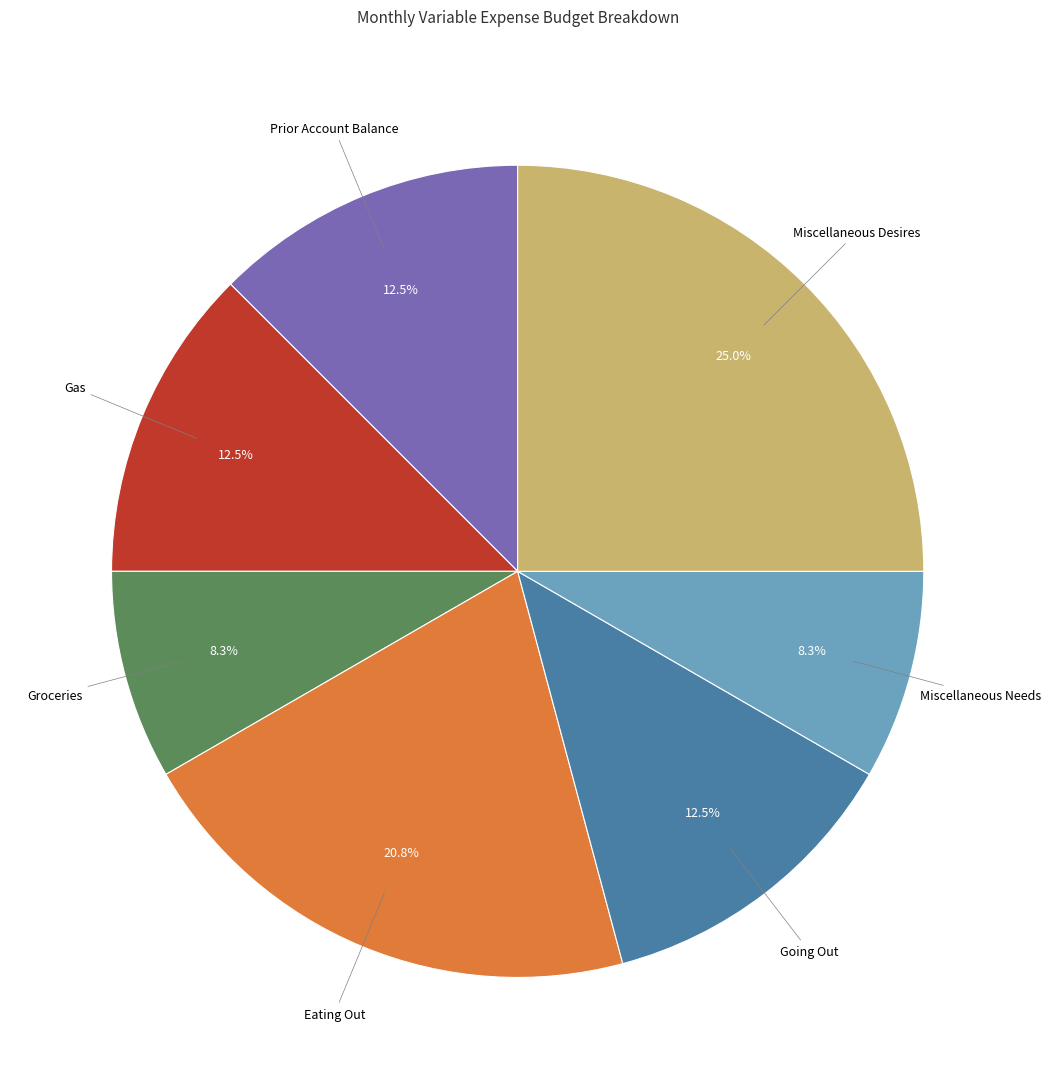

Is there any slice that represents more than half of the pie?

No